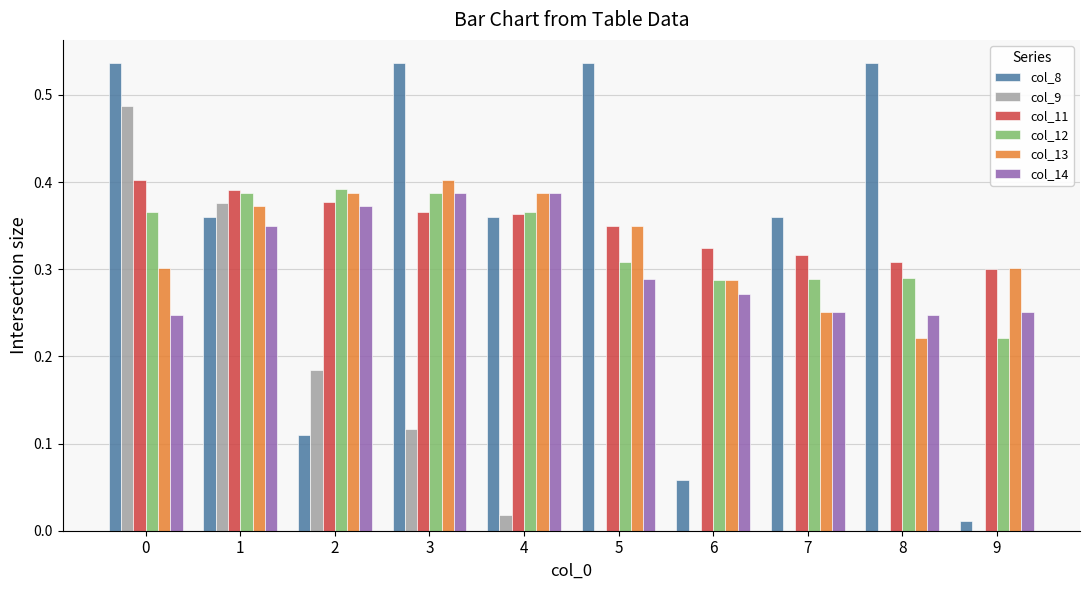

What is the sum of all col_11 values?

3.5